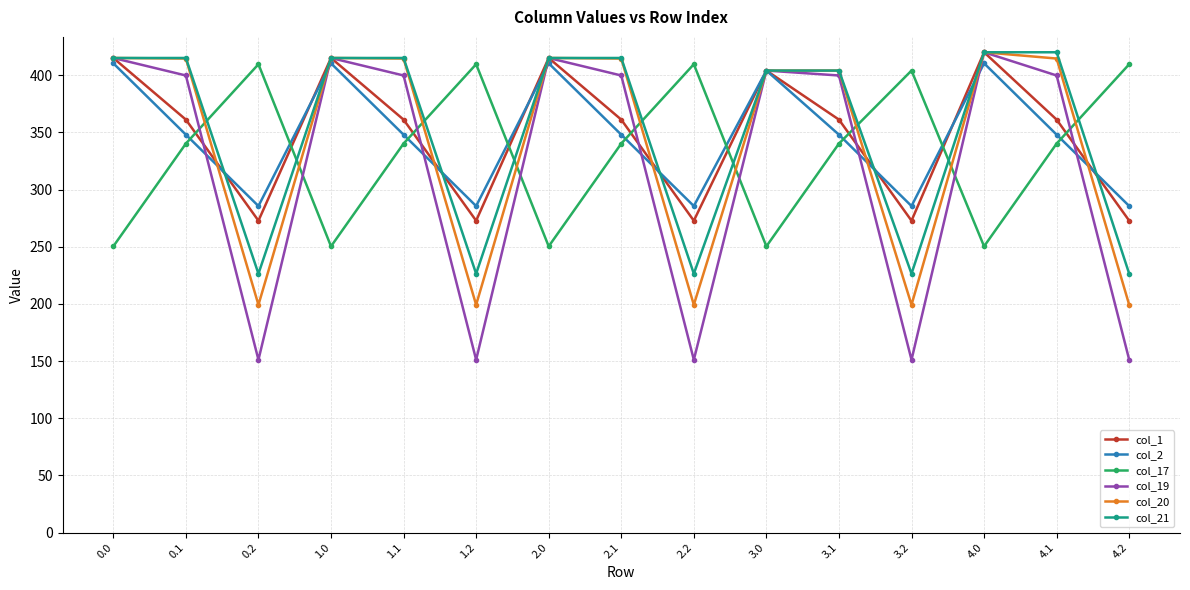

How many values in the col_1 series are below 361?

5